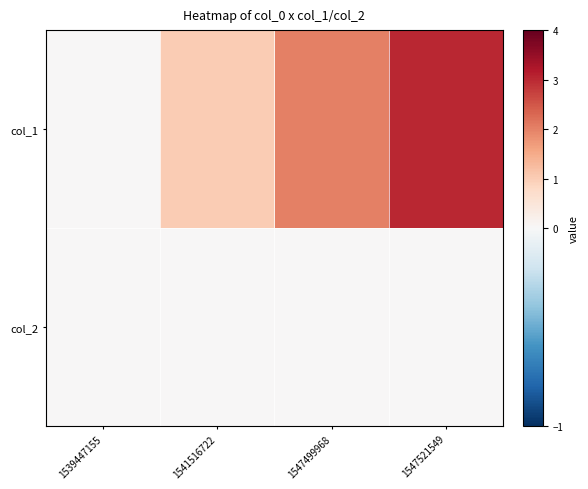

Reading left to right, transcribe all the data shown in this chart.

col_1: 1539447155=0	1541516722=1	1547499968=2	1547521549=3
col_2: 1539447155=0	1541516722=0	1547499968=0	1547521549=0